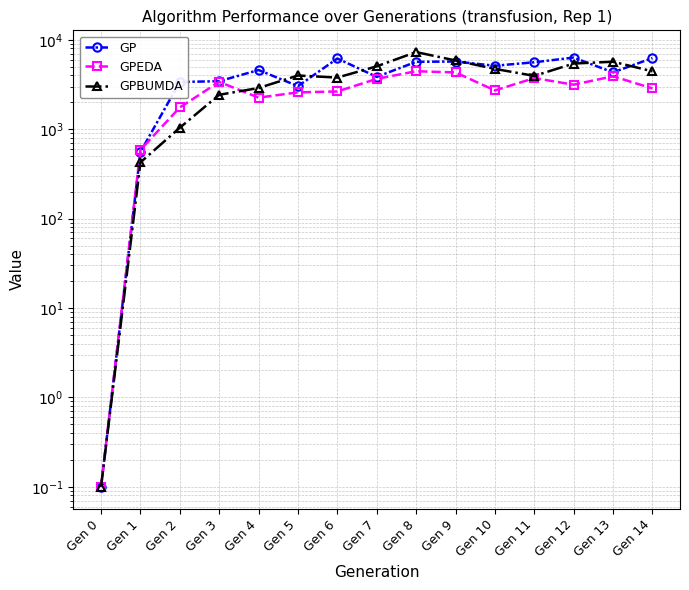

At which label is GP closest to 3161?

Gen 5